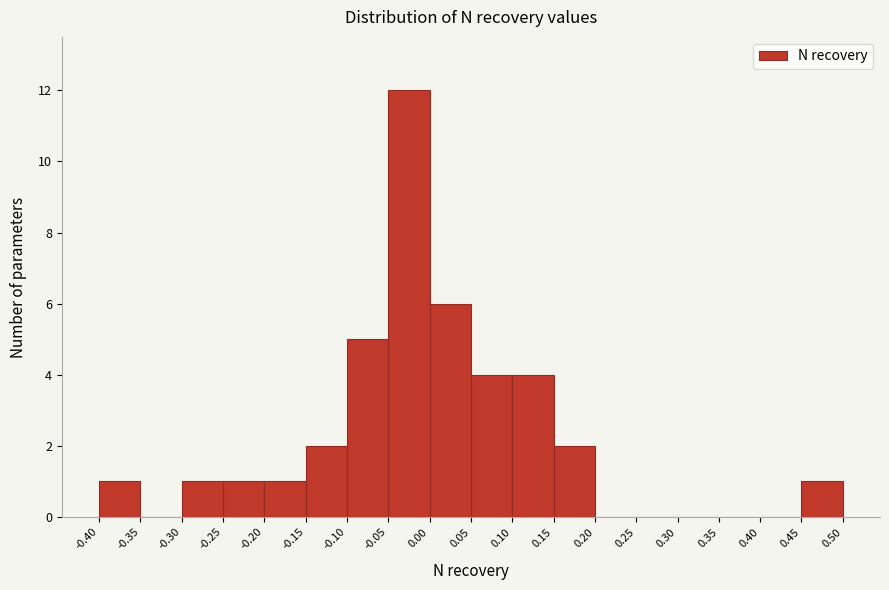

Reading left to right, transcribe this chart: for each bar, give the range it covers on the x-axis and its height. The values are not printed on the chart, so give them approximately, as read against the axis.

-0.40 to -0.35: 1
-0.35 to -0.30: 0
-0.30 to -0.25: 1
-0.25 to -0.20: 1
-0.20 to -0.15: 1
-0.15 to -0.10: 2
-0.10 to -0.05: 5
-0.05 to 0.00: 12
0.00 to 0.05: 6
0.05 to 0.10: 4
0.10 to 0.15: 4
0.15 to 0.20: 2
0.20 to 0.25: 0
0.25 to 0.30: 0
0.30 to 0.35: 0
0.35 to 0.40: 0
0.40 to 0.45: 0
0.45 to 0.50: 1